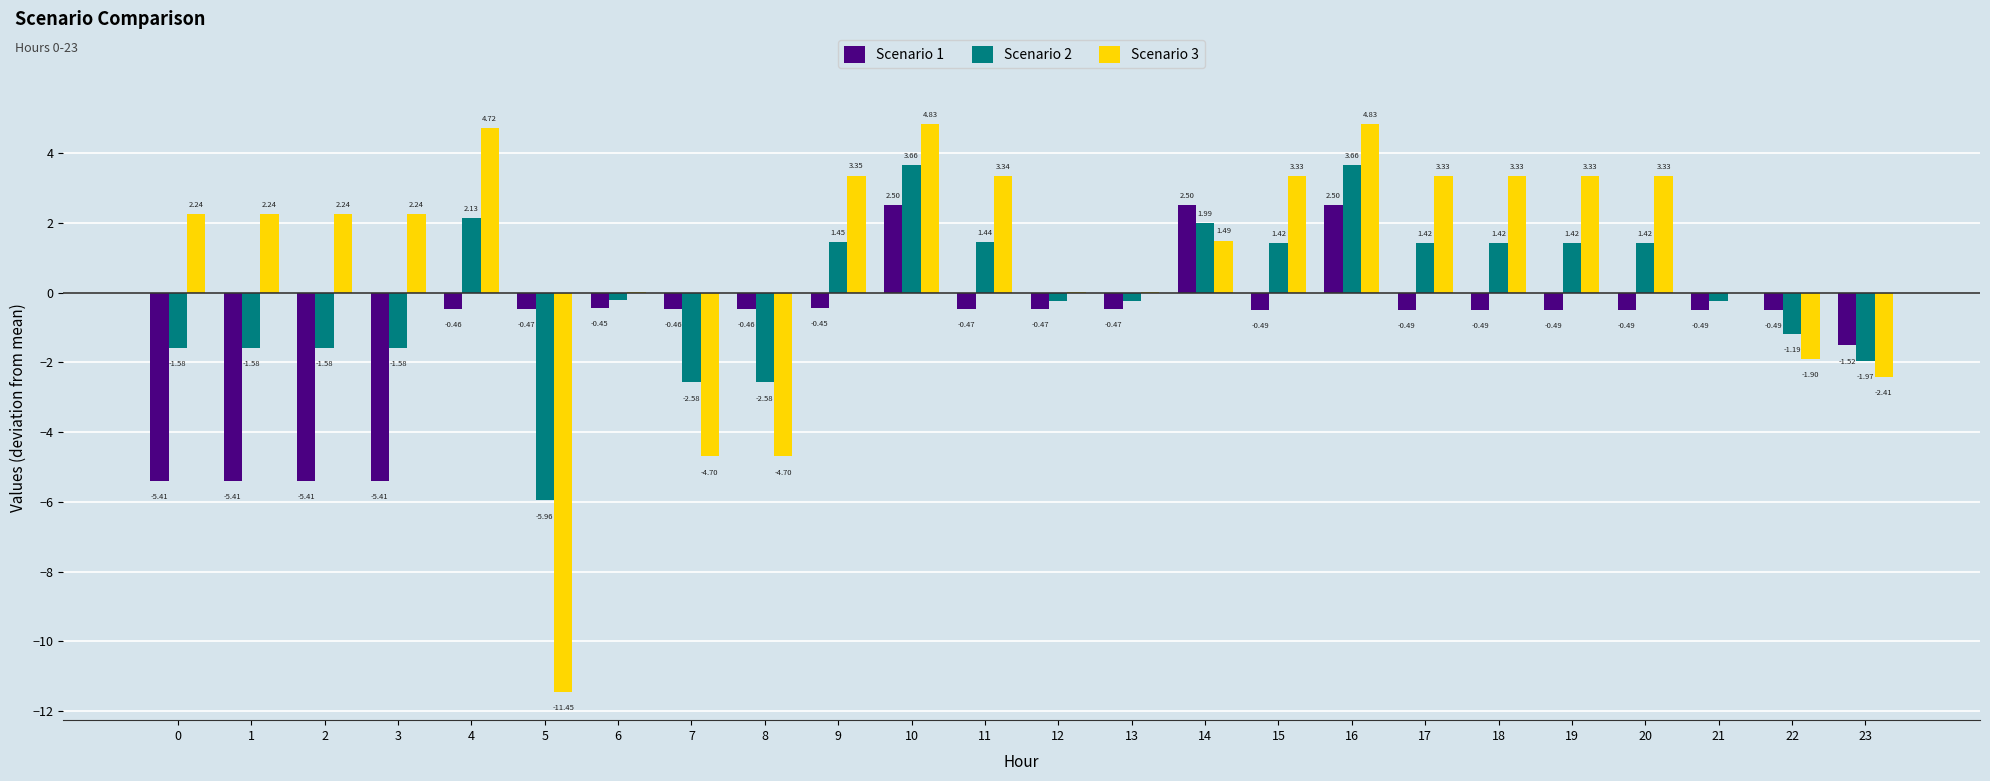

Which series changed the most between 8 and 17?

Scenario 3